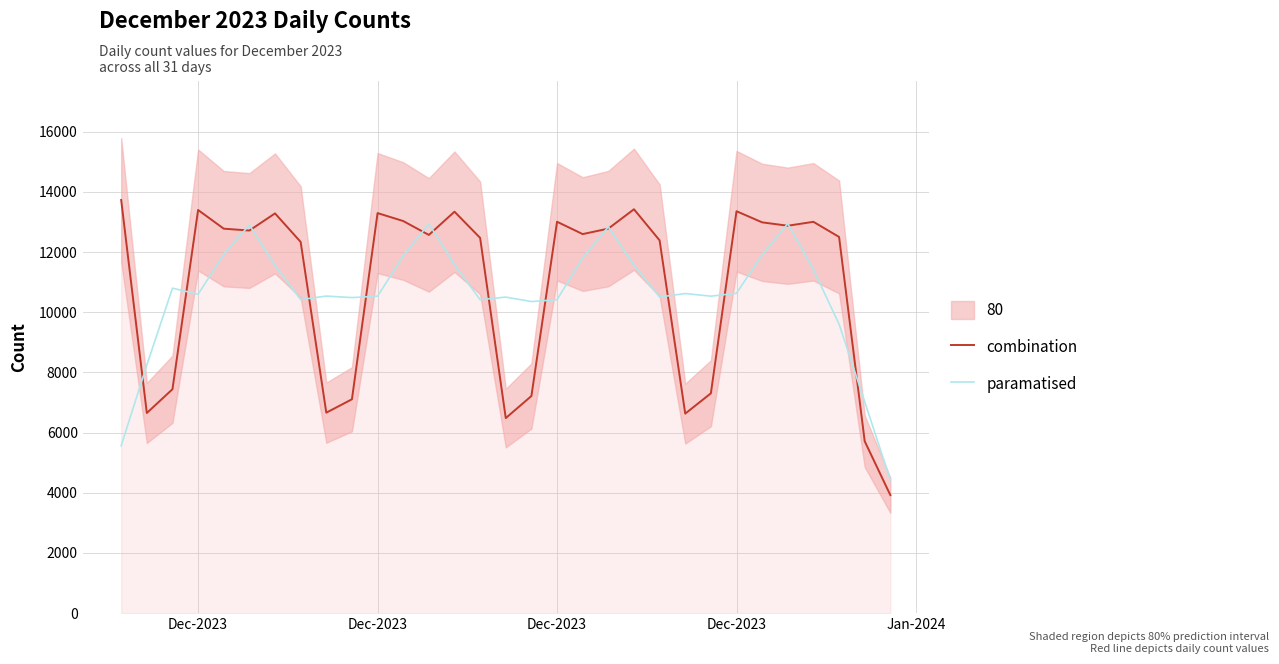

What is the minimum value for combination?

3922.0